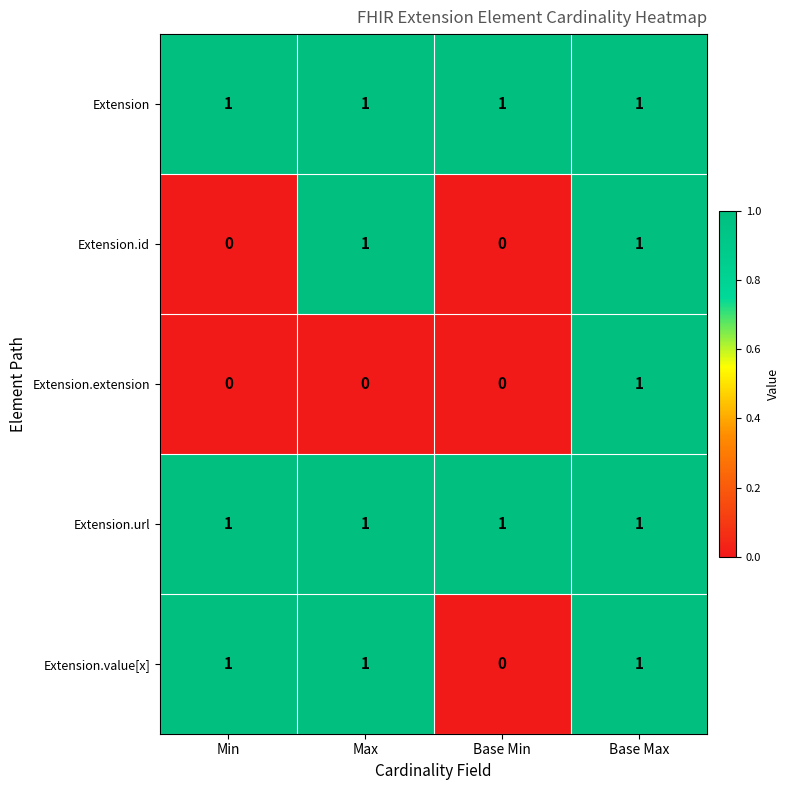

True or false: Extension.value[x] has a value of 1 at Base Min.

False